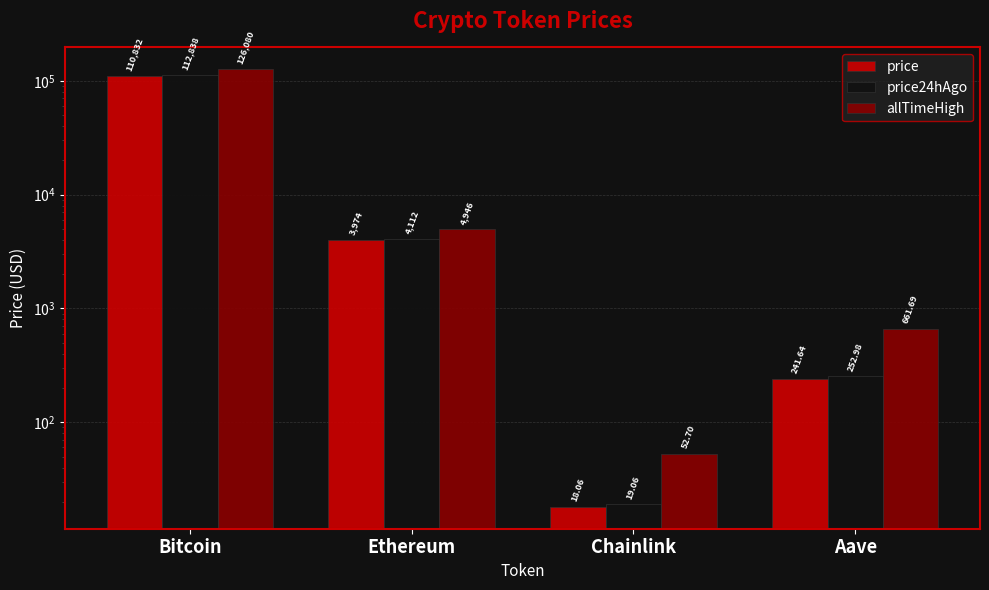

At which label does price first exceed 3973?

Bitcoin